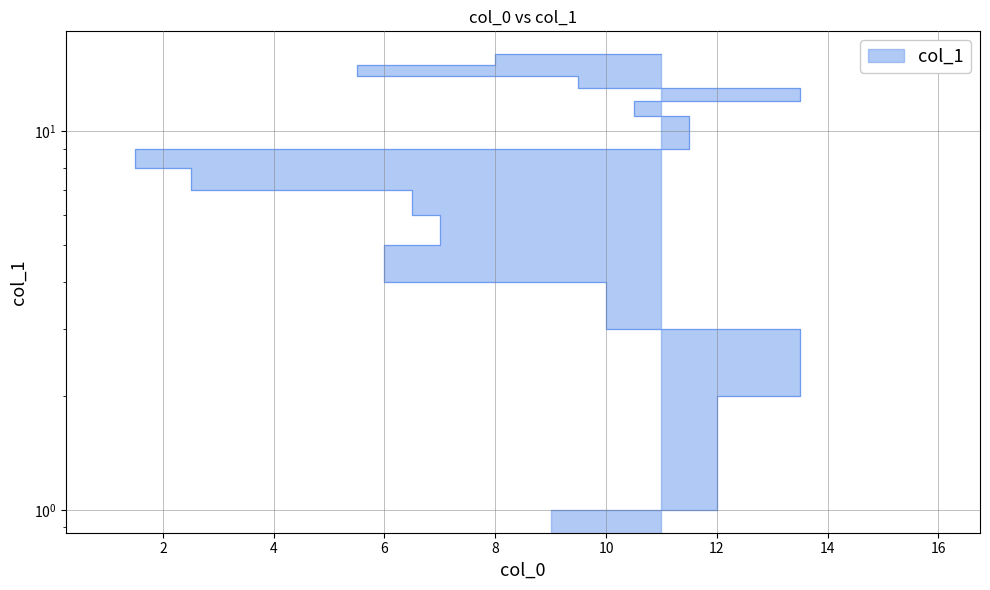

What is the label of the 11th point from the left?

7